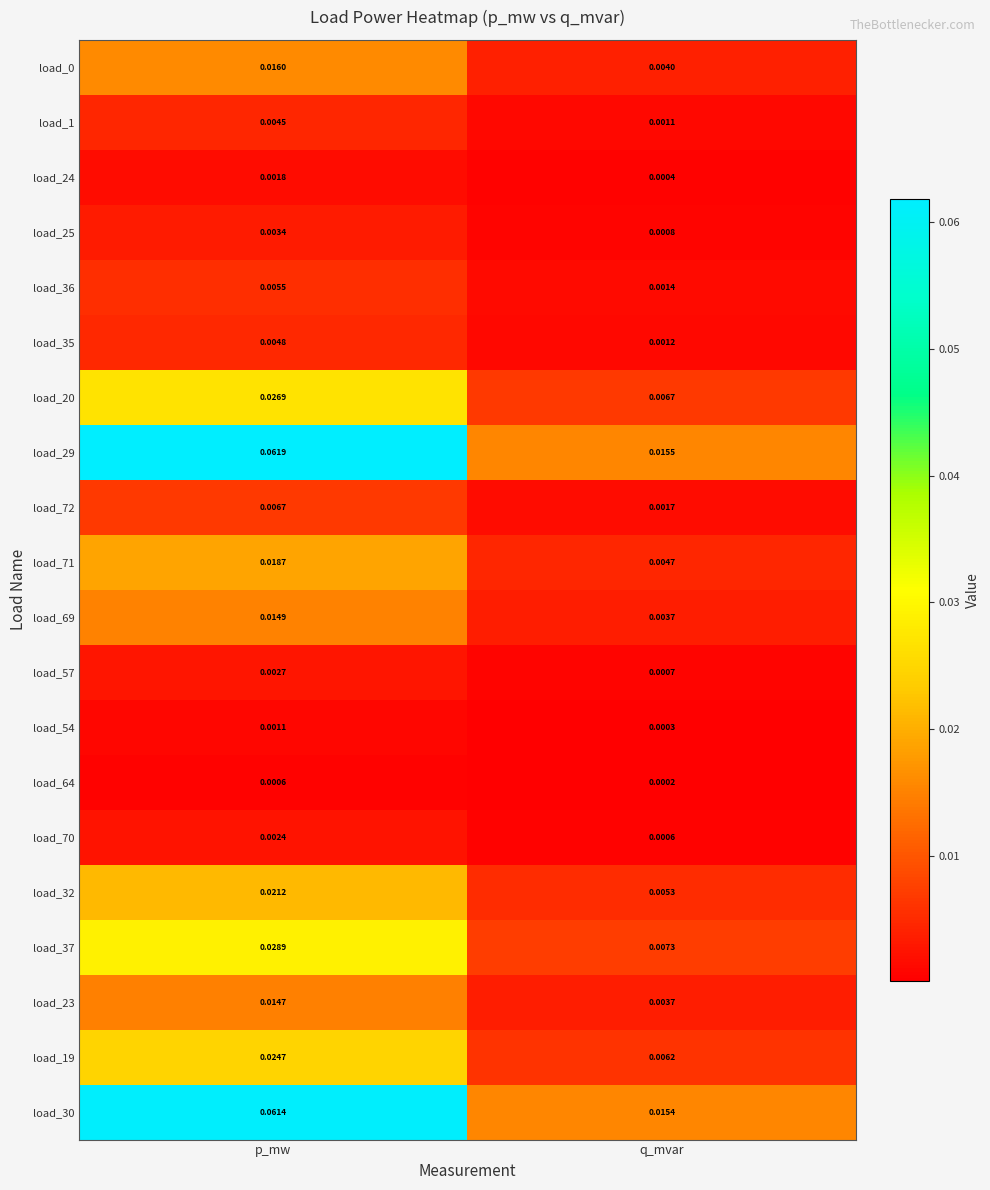

Between p_mw and q_mvar, which series saw the biggest shift?

load_29